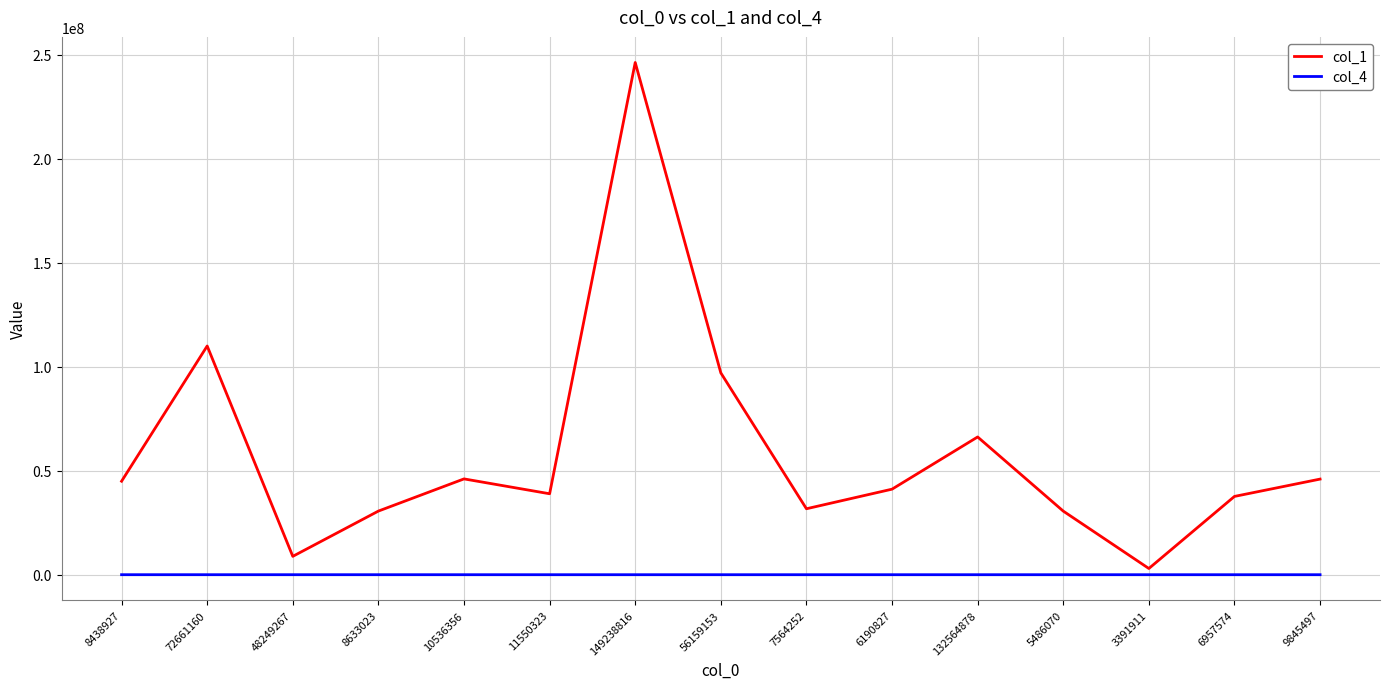

What position from the right is 132564878?

5